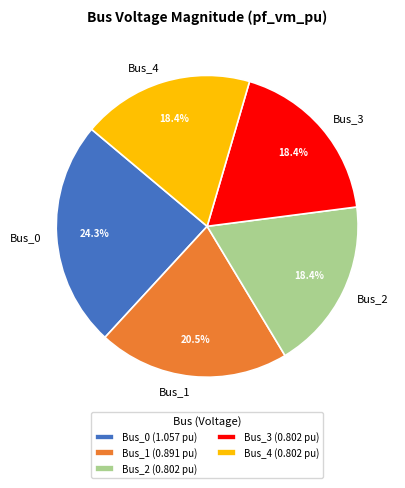

To the nearest percent, what portion does Bus_2 represent?

18%